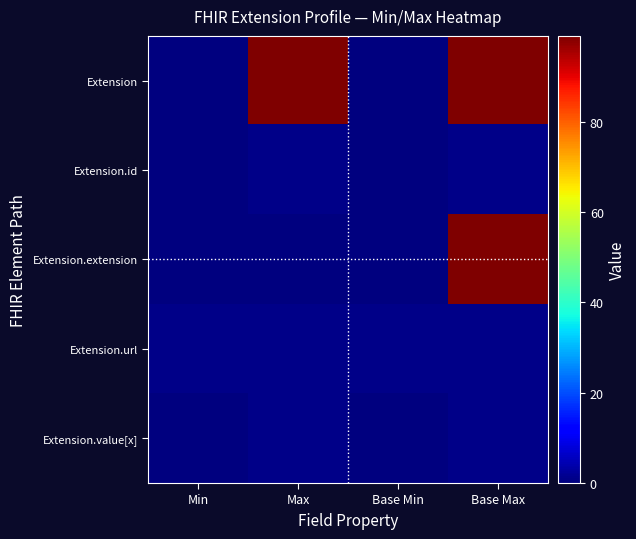

Which category has the lowest value across all series?

Min